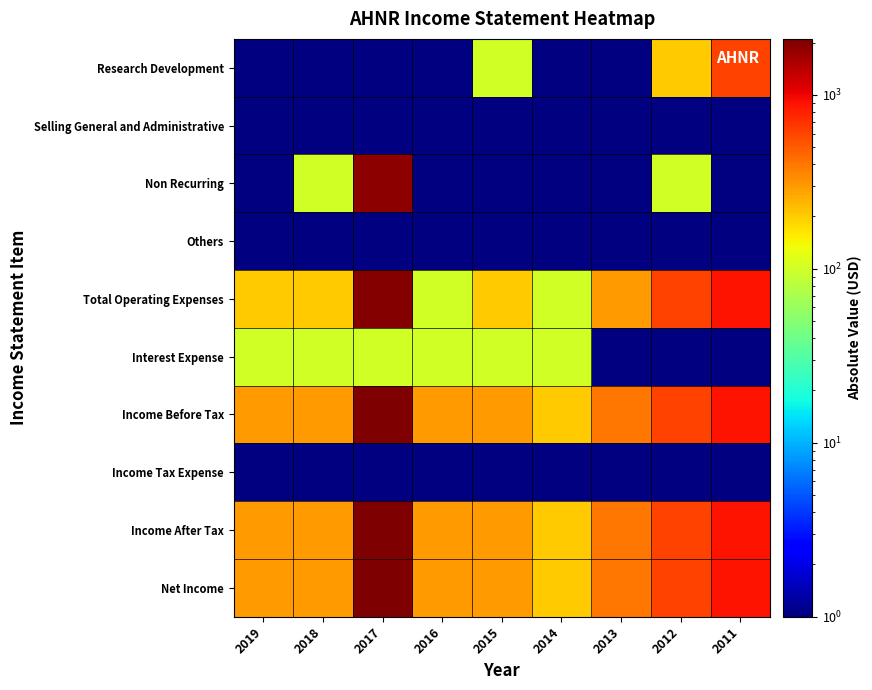

Which category has the lowest value across all series?

2015